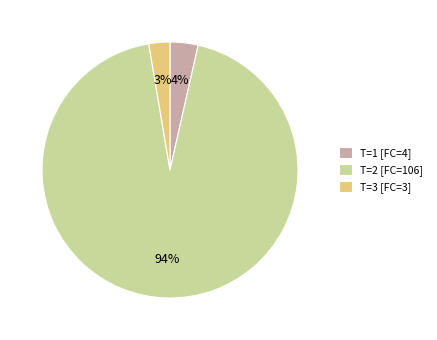

To the nearest percent, what is the combined percentage of T=2 [FC=106] and T=1 [FC=4]?

97%